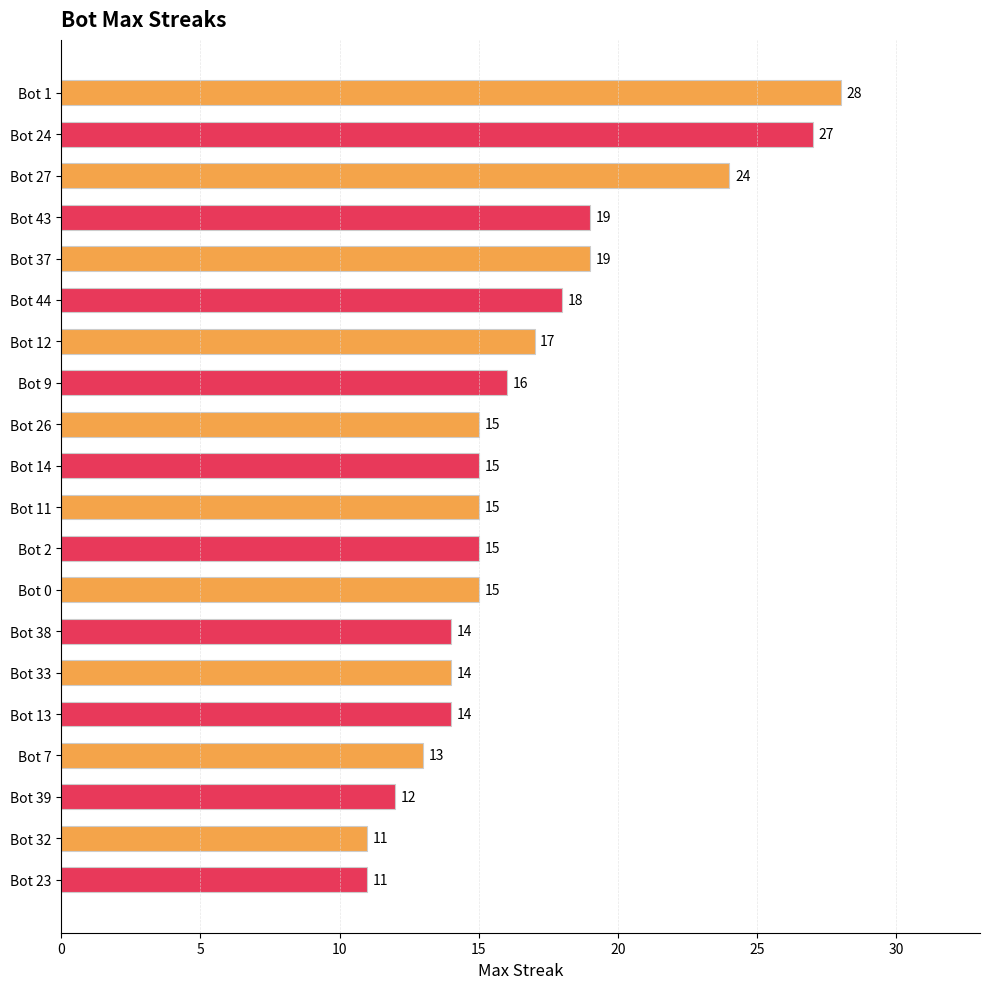

Reading bottom to top, transcribe all the data shown in this chart.

Bot 23=11	Bot 32=11	Bot 39=12	Bot 7=13	Bot 13=14	Bot 33=14	Bot 38=14	Bot 0=15	Bot 2=15	Bot 11=15	Bot 14=15	Bot 26=15	Bot 9=16	Bot 12=17	Bot 44=18	Bot 37=19	Bot 43=19	Bot 27=24	Bot 24=27	Bot 1=28